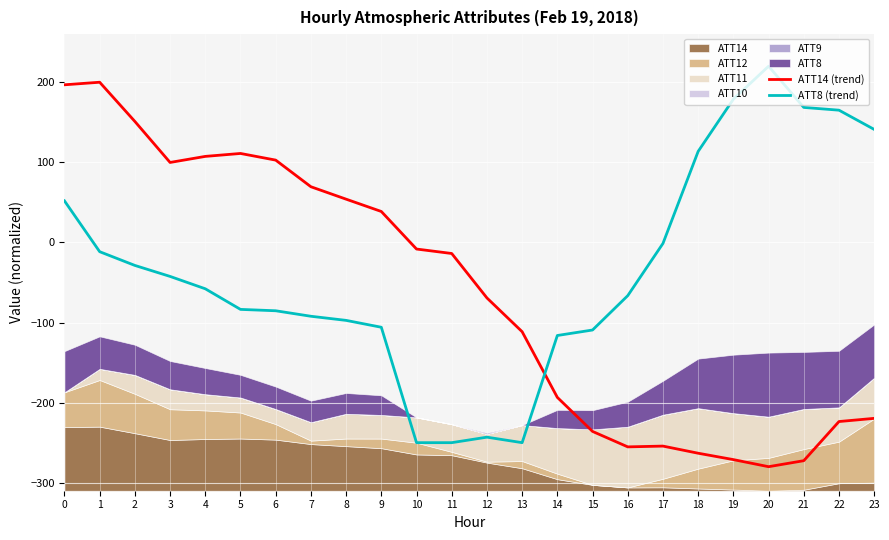

Is the value of ATT14 (trend) at 20 greater than the value of ATT8 (trend) at 5?

No